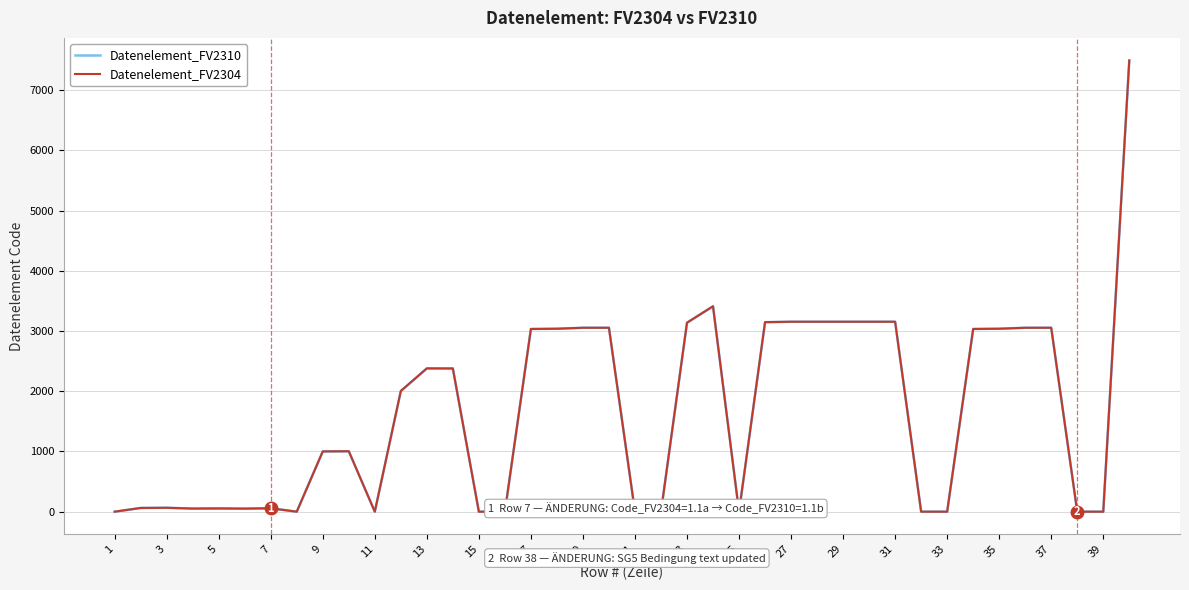

True or false: Datenelement_FV2304 and Datenelement_FV2310 intersect in this chart.

False